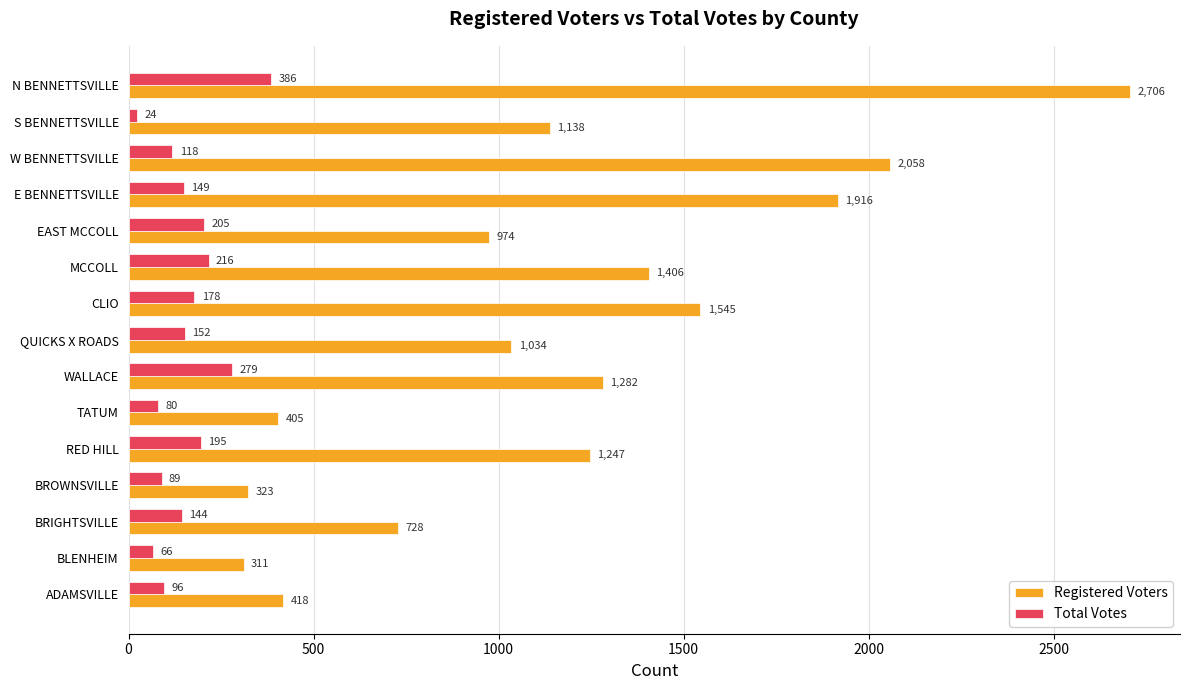

What is the difference between the Registered Voters values at EAST MCCOLL and S BENNETTSVILLE?

164